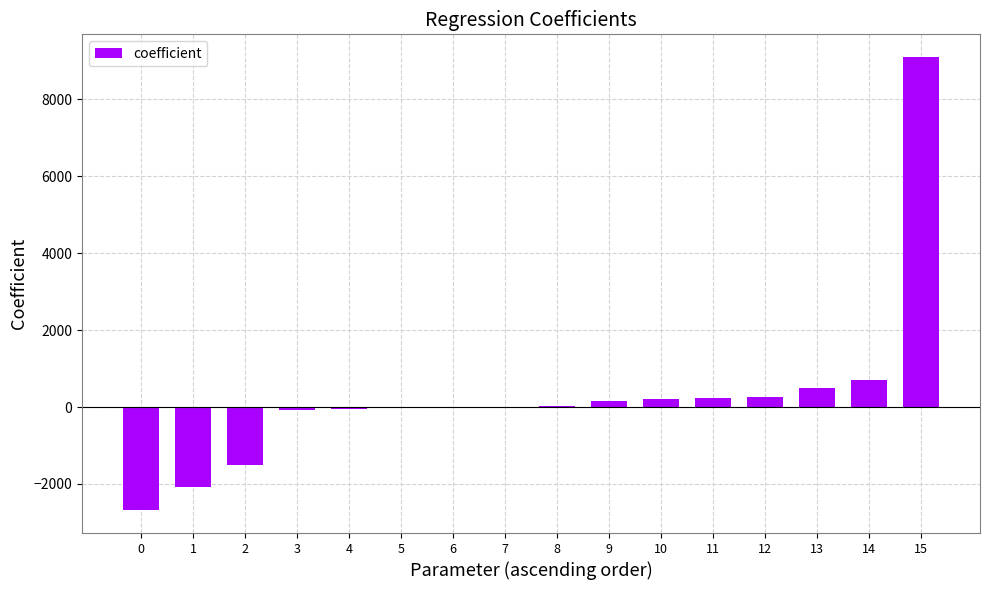

The value at 2 is -390.4. True or false?

False